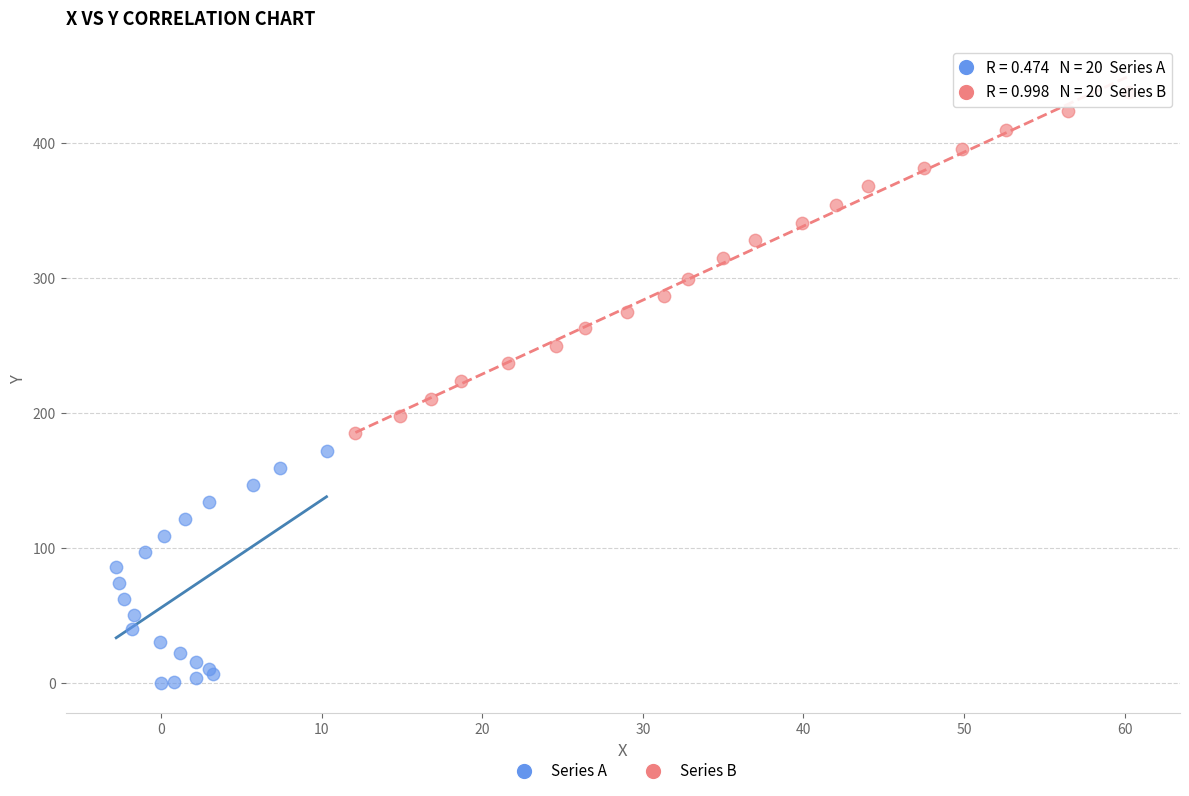

Which series reaches the minimum Y coordinate?

Series A